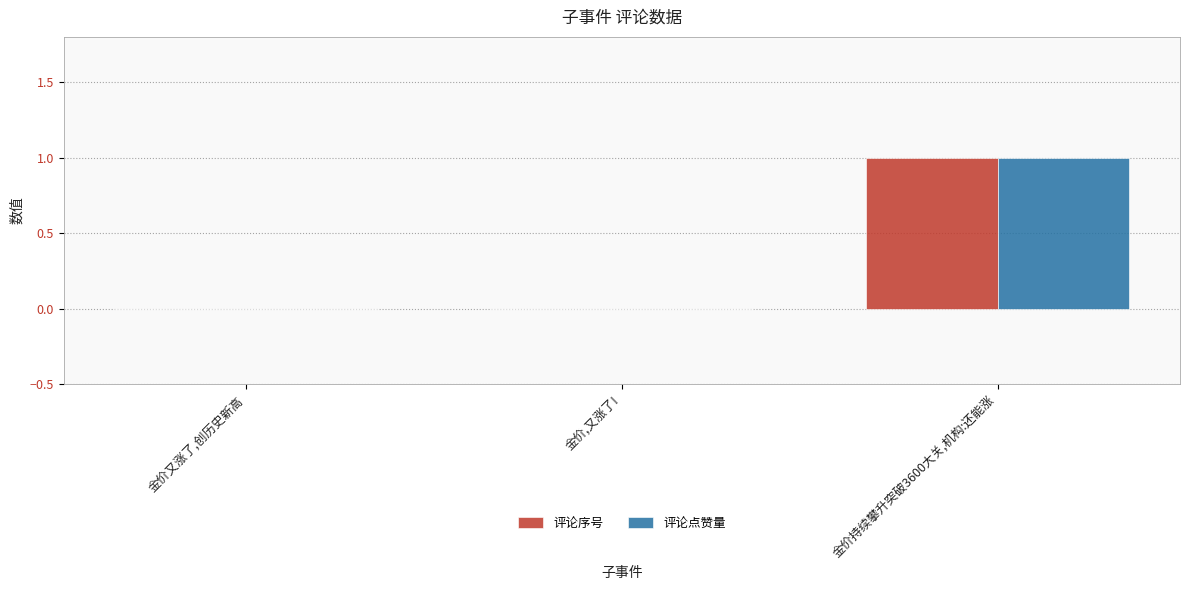

Reading left to right, what are all the values shown in this chart?

评论序号: 金价又涨了,创历史新高=0	金价,又涨了!=0	金价持续攀升突破3600大关,机构:还能涨=1
评论点赞量: 金价又涨了,创历史新高=0	金价,又涨了!=0	金价持续攀升突破3600大关,机构:还能涨=1